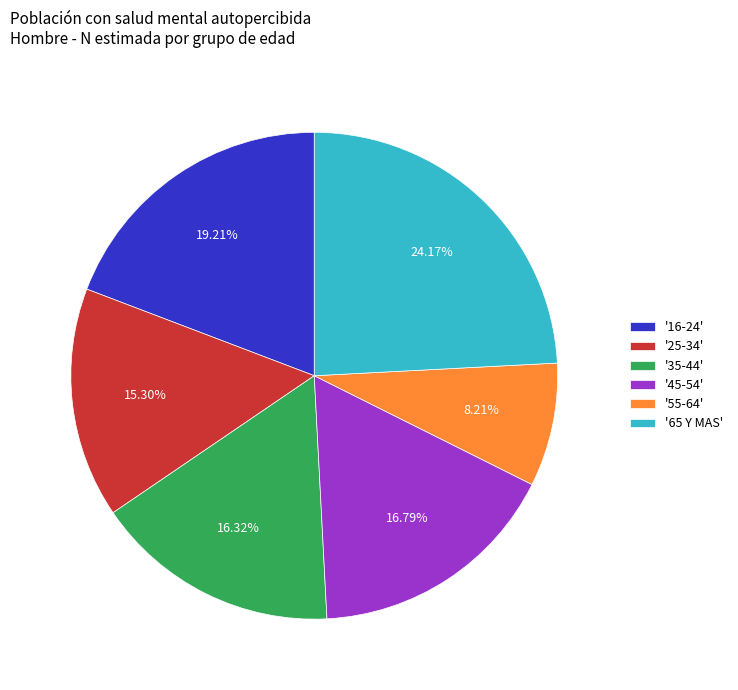

Which has a higher value, '16-24' or '45-54'?

'16-24'